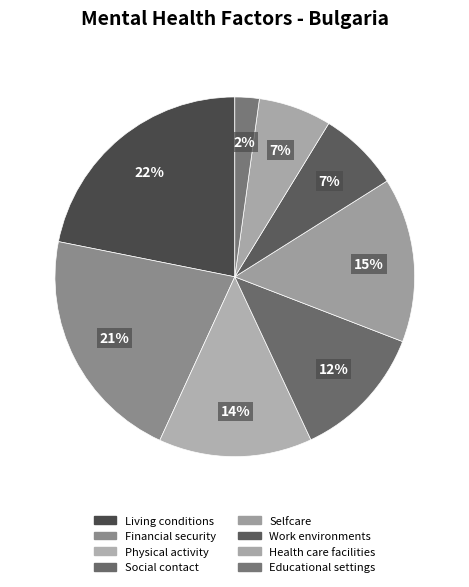

Is it true that Social contact is 12% of the pie?

True